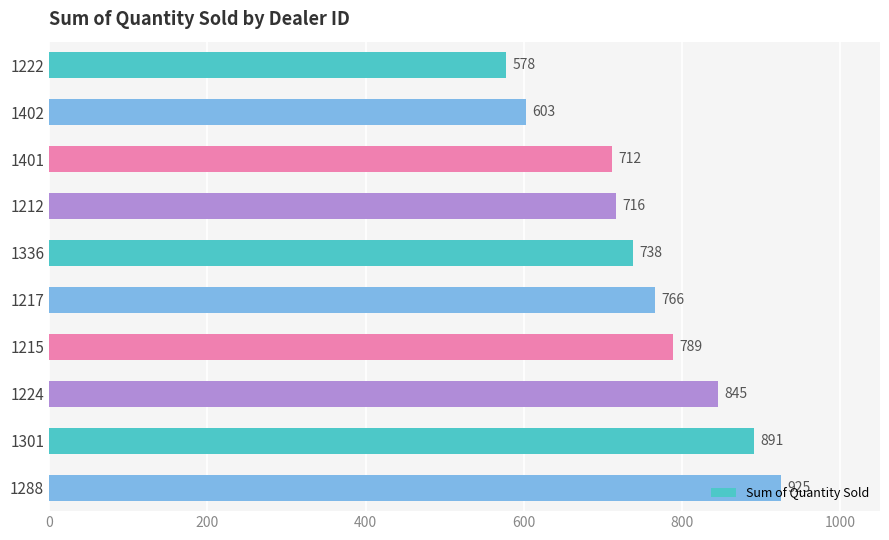

The value at 1212 is 1062. True or false?

False